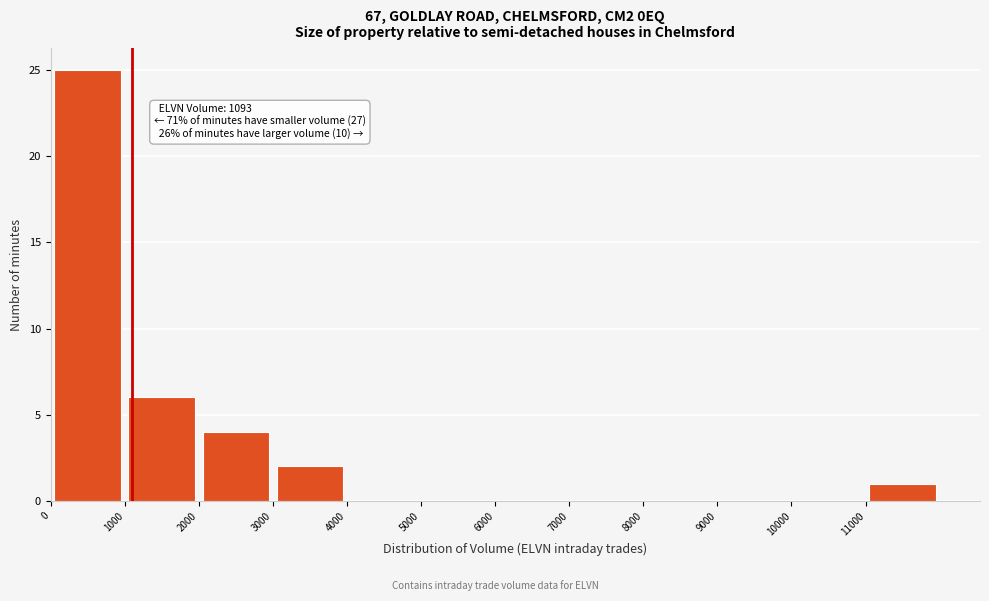

Over which range of the x-axis is the bar tallest?

0 to 1000